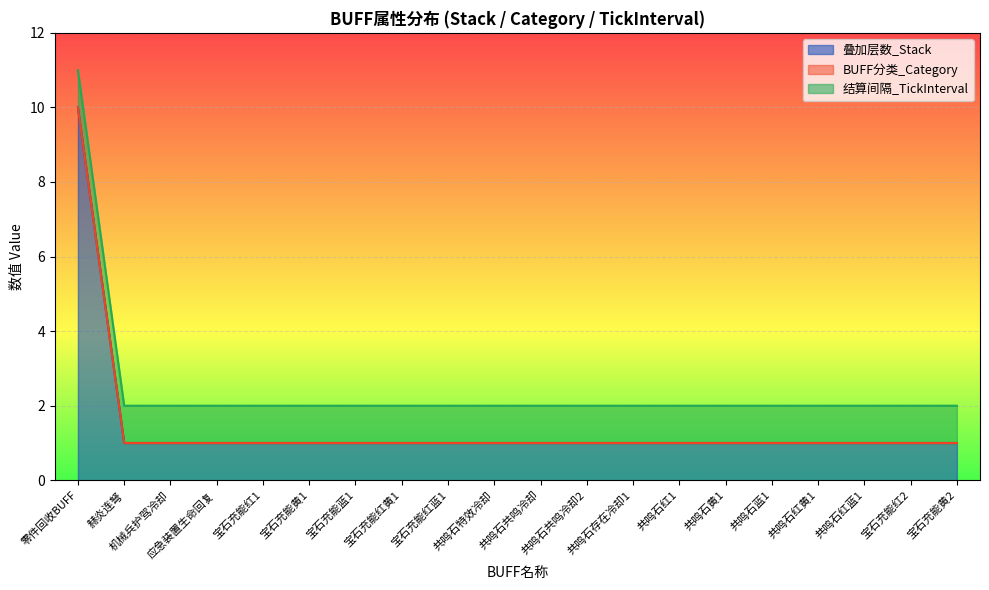

What is the label of the 19th point from the left?

宝石充能红2